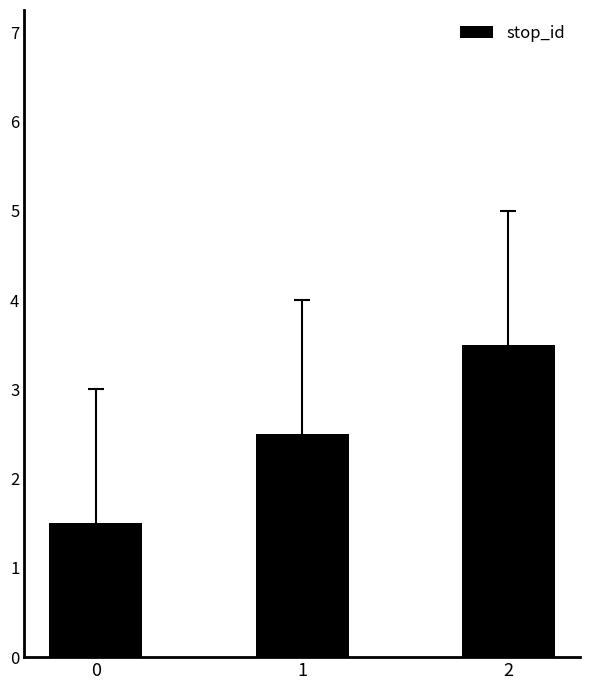

Which has a higher value, 1 or 2?

2